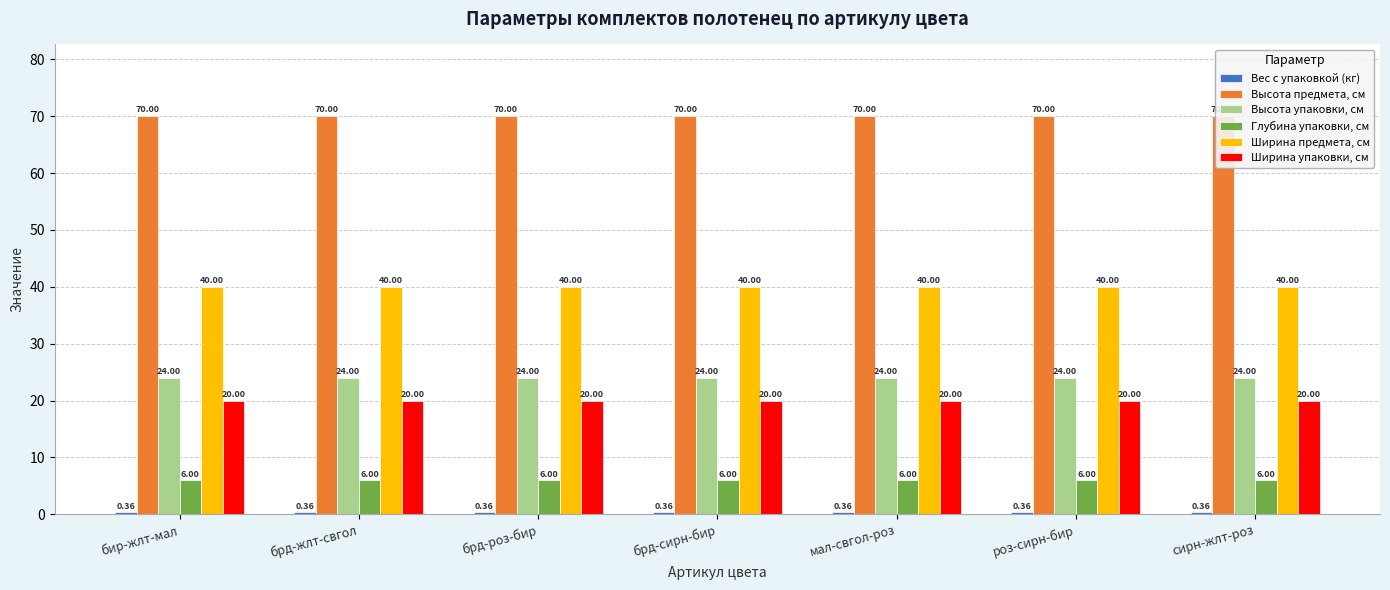

What is the value of the Ширина упаковки, см bar at the 4th from the left?

20.0